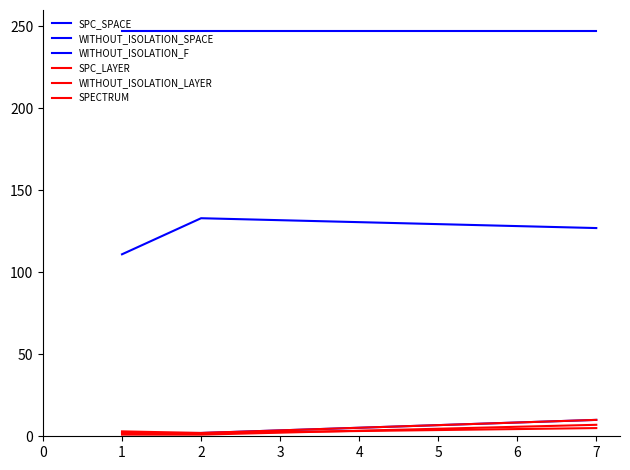

Does the chart have visible grid lines?

No